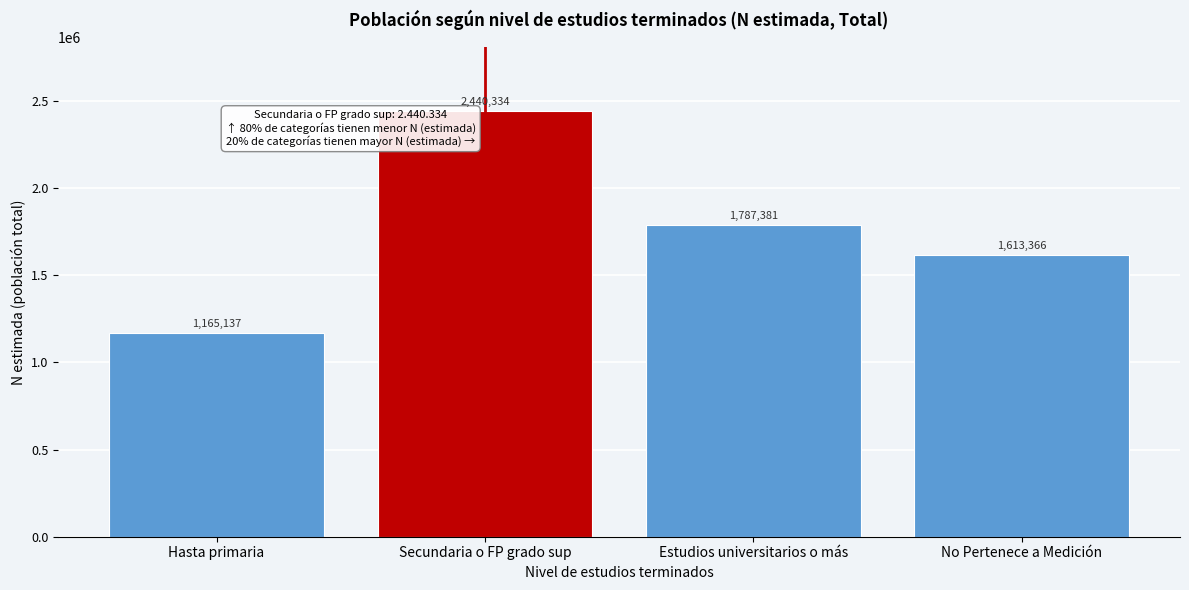

Reading right to left, what are all the values shown in this chart?

No Pertenece a Medición=1613366	Estudios universitarios o más=1787381	Secundaria o FP grado sup=2440334	Hasta primaria=1165137